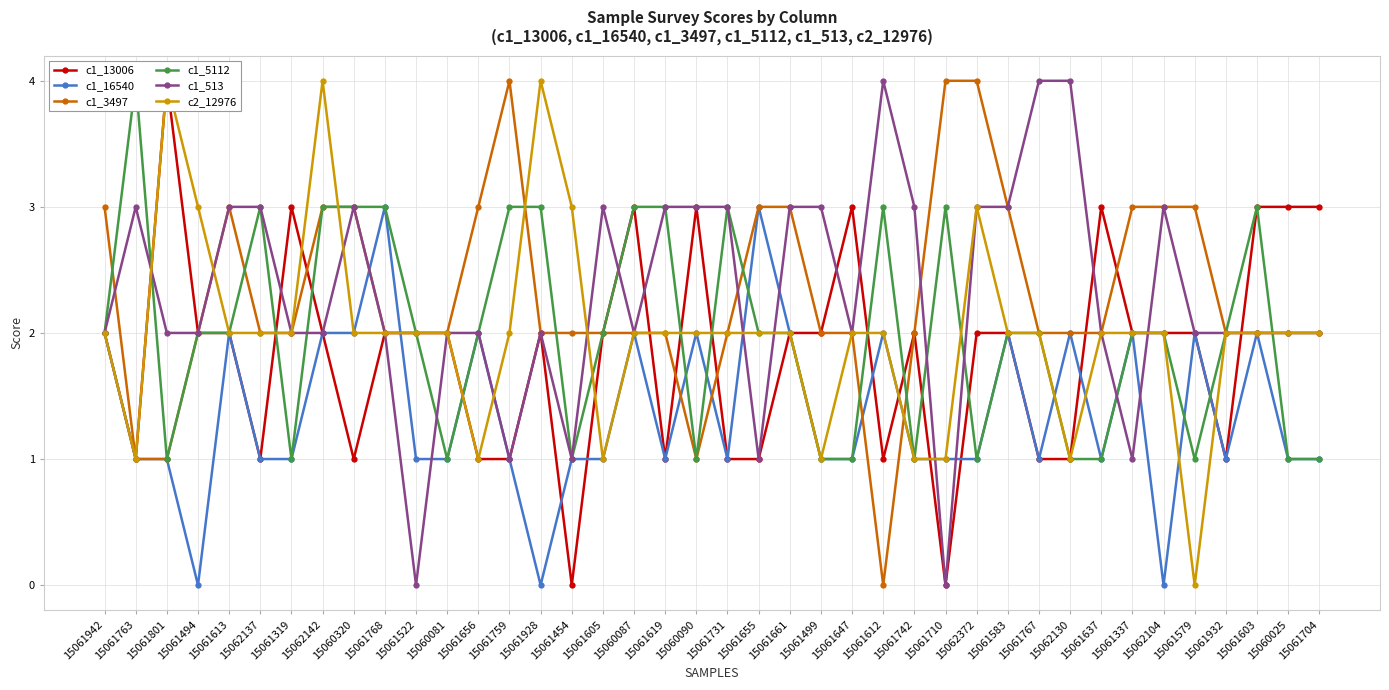

How many times do c2_12976 and c1_16540 cross each other?

8